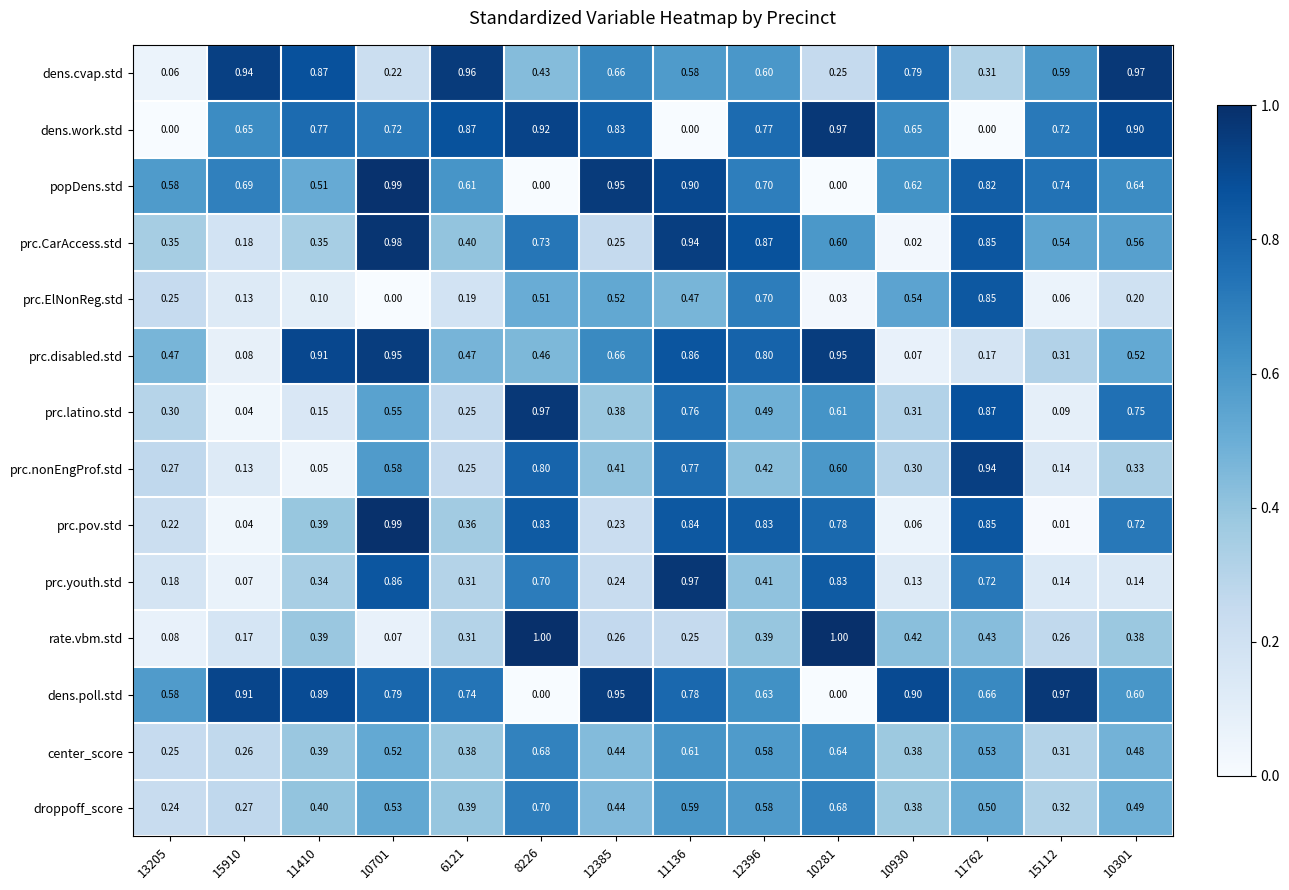

How many series are shown in this chart?

14